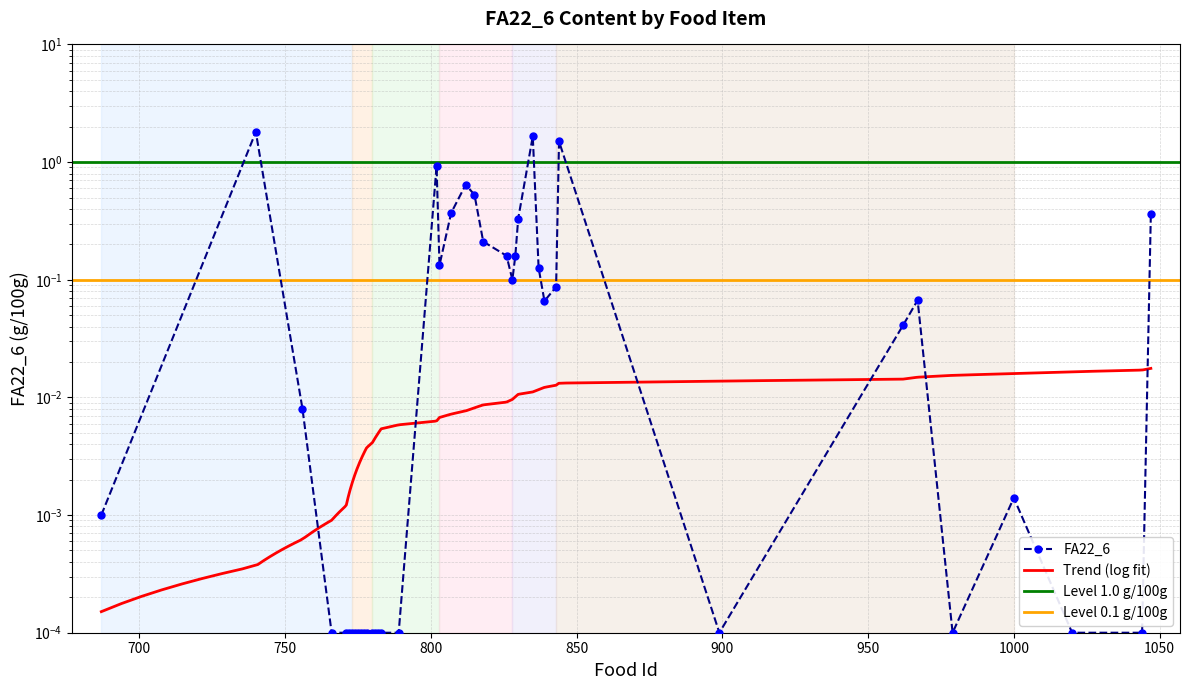

Rank the categories by value from lowest to highest.

766, 771, 772, 773, 774, 775, 776, 777, 778, 780, 781, 782, 783, 789, 899, 979, 1020, 1044, 687, 1000, 756, 962, 839, 967, 843, 828, 837, 803, 829, 826, 818, 830, 1047, 807, 815, 812, 802, 844, 835, 740